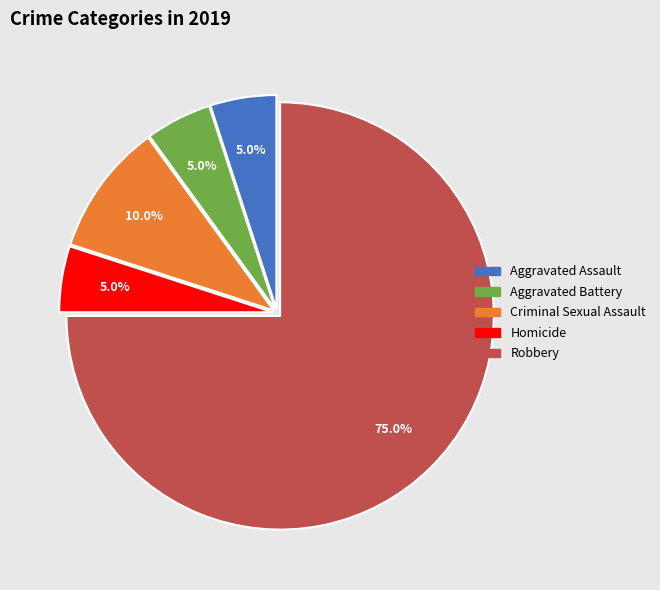

What is the largest slice in the pie chart?

Robbery